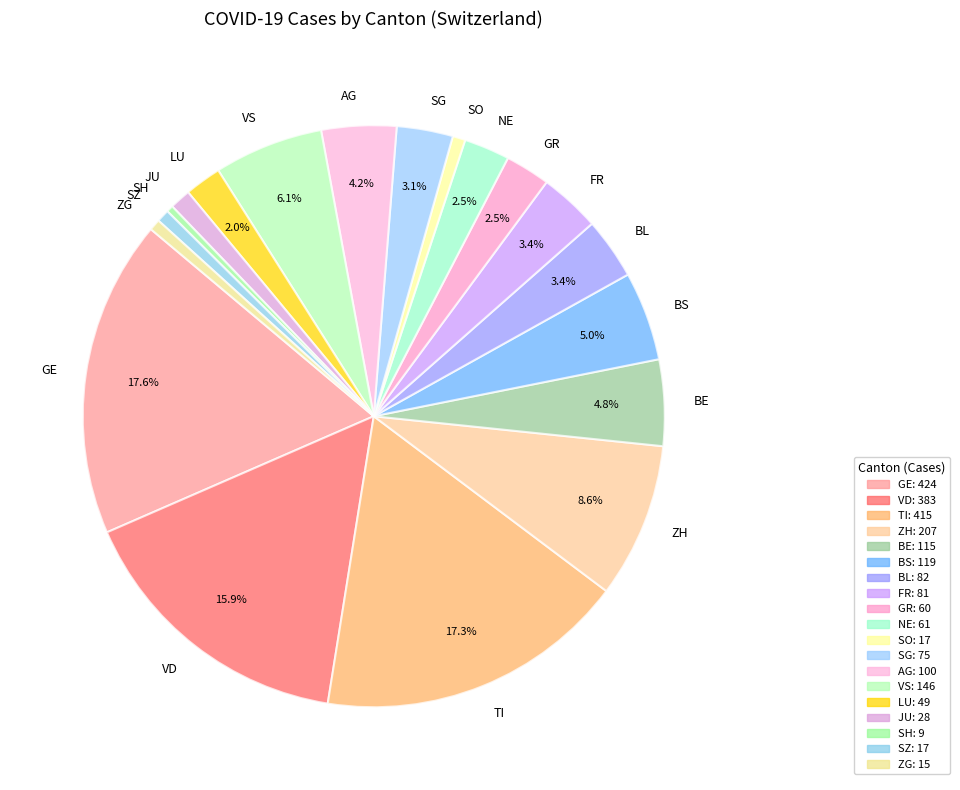

Does VD account for over 50% of the chart?

No